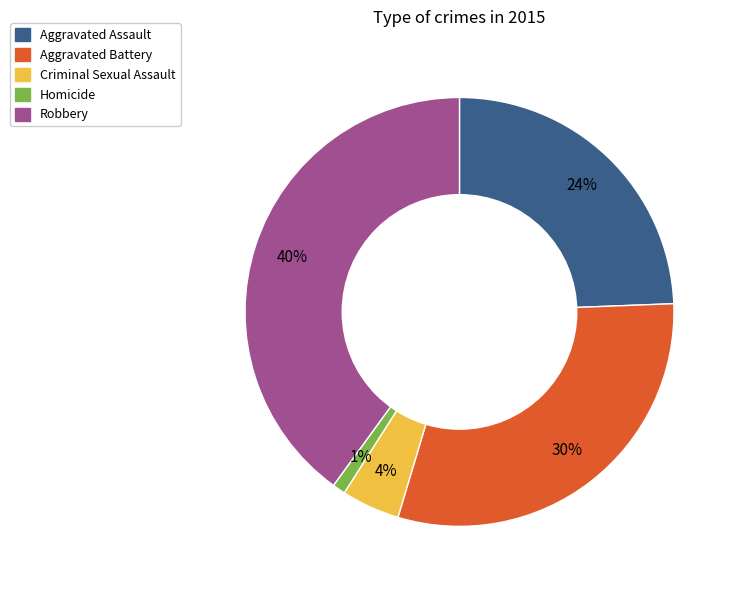

Approximately how many times larger is the value at Aggravated Battery compared to Robbery?

0.8